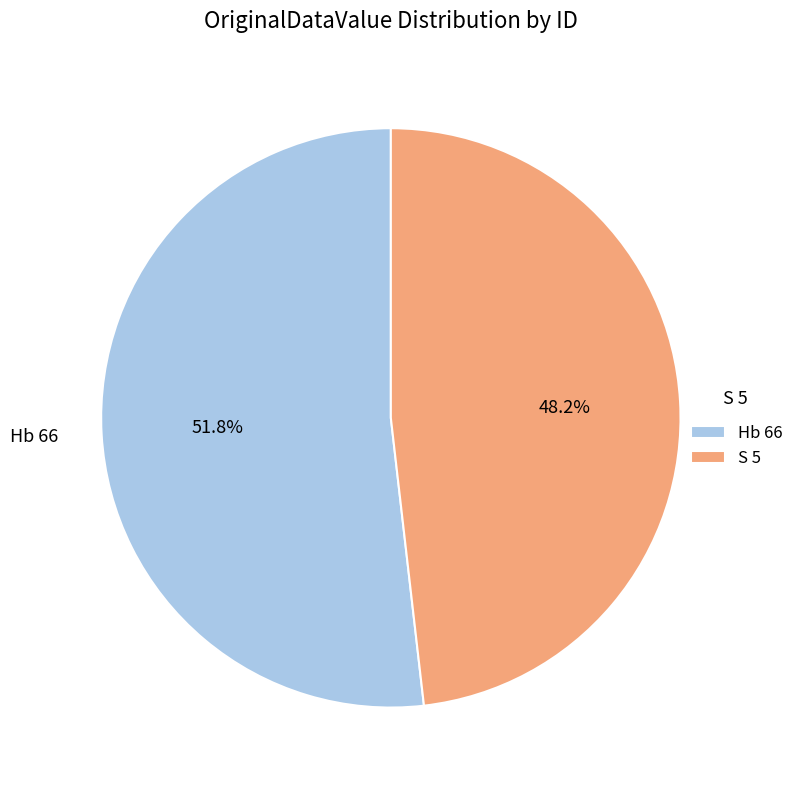

What is the smallest slice in the pie chart?

S 5